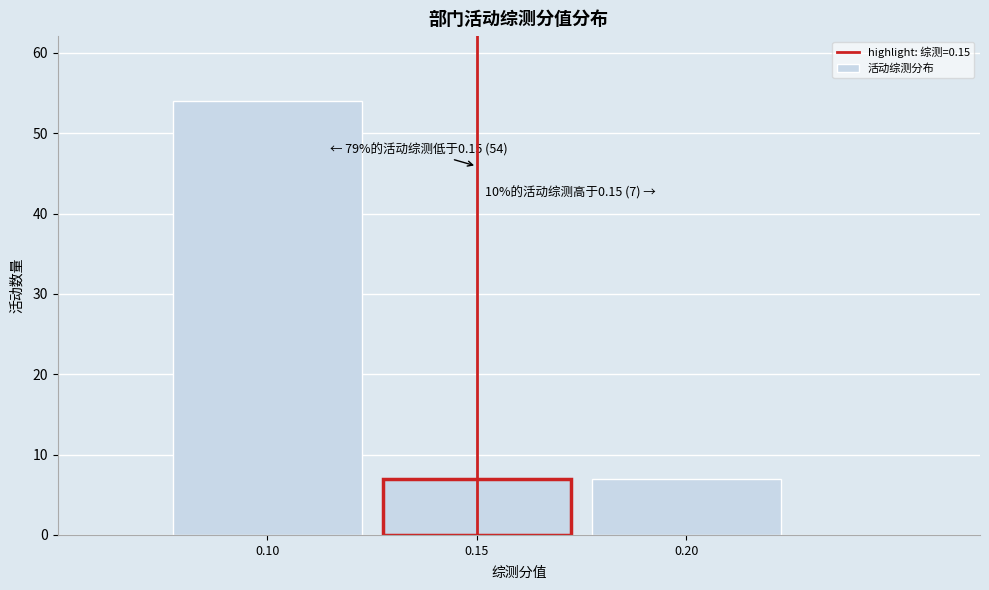

Reading left to right, extract all data points from this chart.

54	7	7